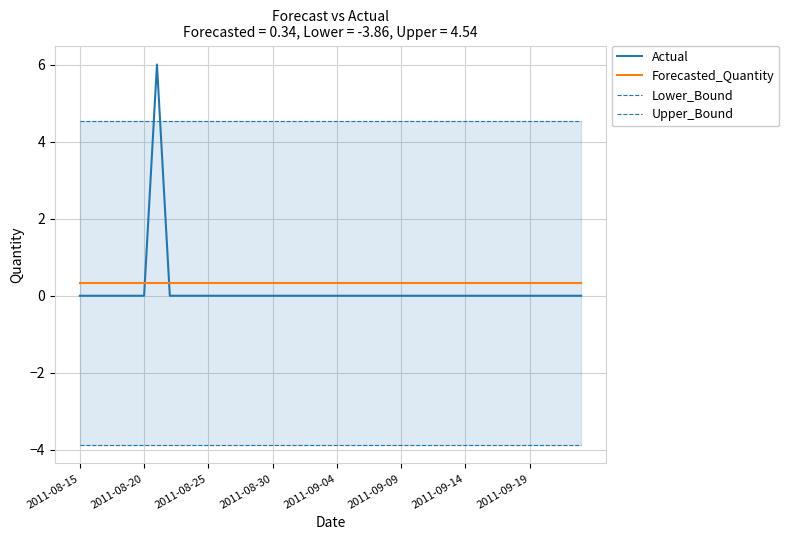

What position from the right is 29?

11